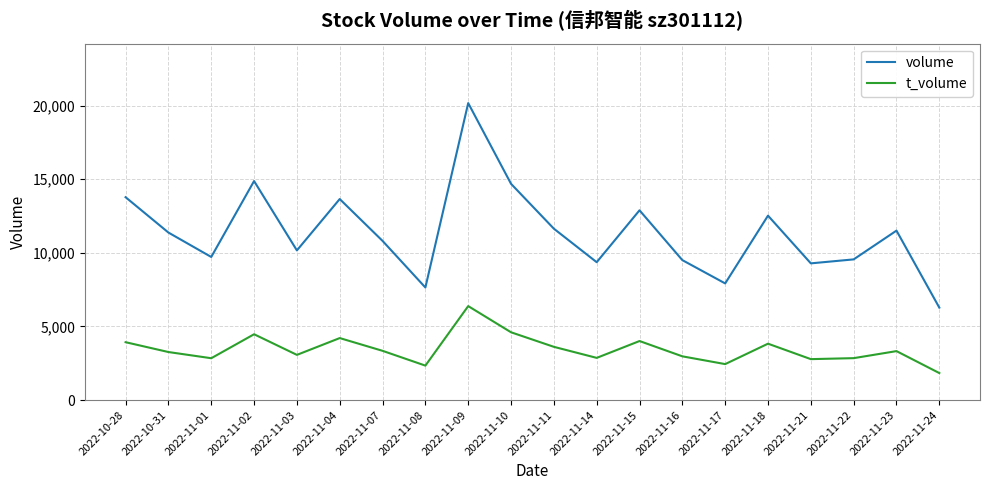

Rank the series at 2022-11-09 from highest to lowest value.

volume, t_volume